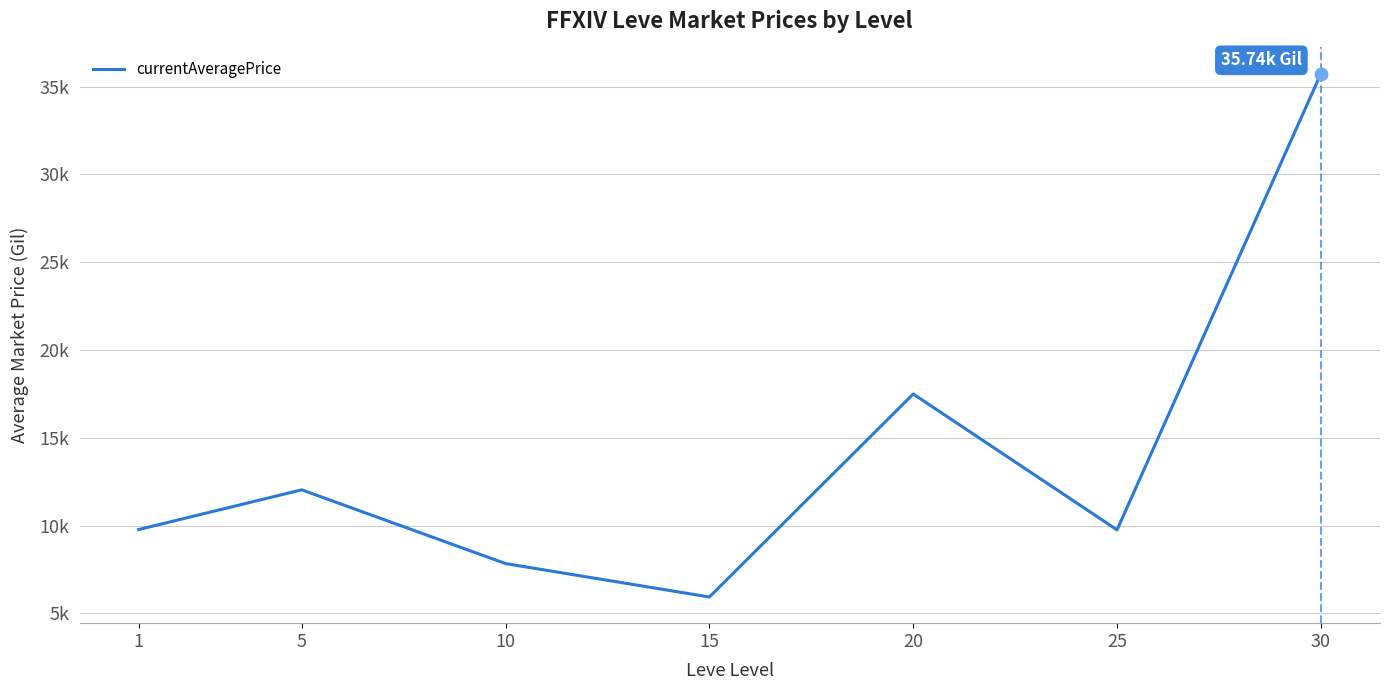

What is the change in value from 5 to 10?

-4200.9